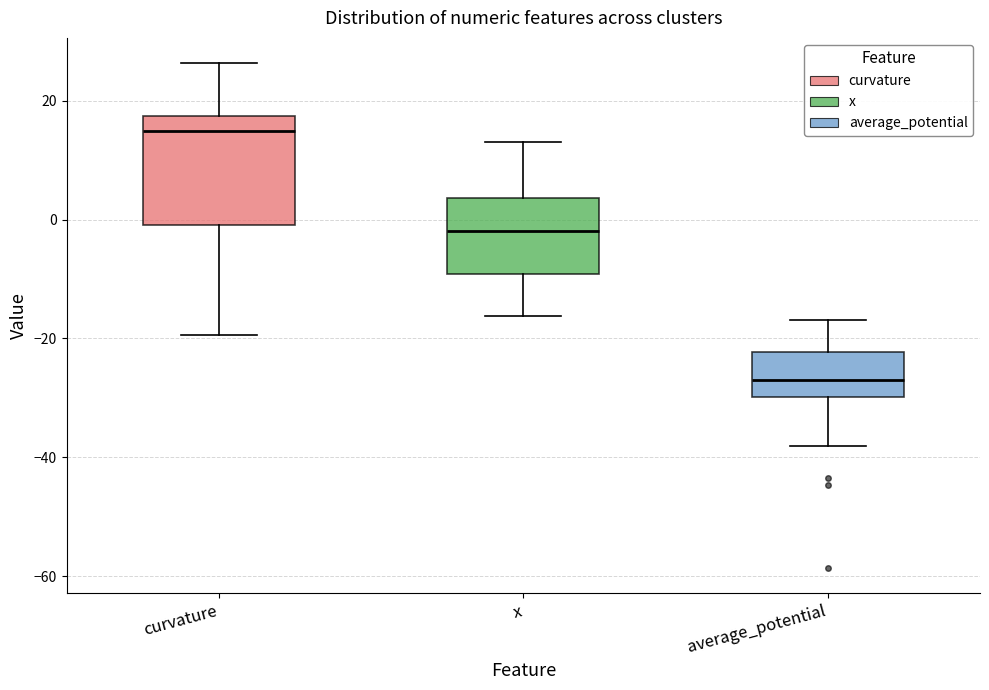

Reading left to right, transcribe this box plot: for each box, give where its median line is, the range the box spans, and where its two whiskers end, as read against the y-axis. The values are not printed on the chart, so give them approximately, as read against the axis.

curvature: median 14, box 0 to 18, whiskers -20 to 26
x: median -2, box -10 to 4, whiskers -16 to 14
average_potential: median -26, box -30 to -22, whiskers -38 to -16